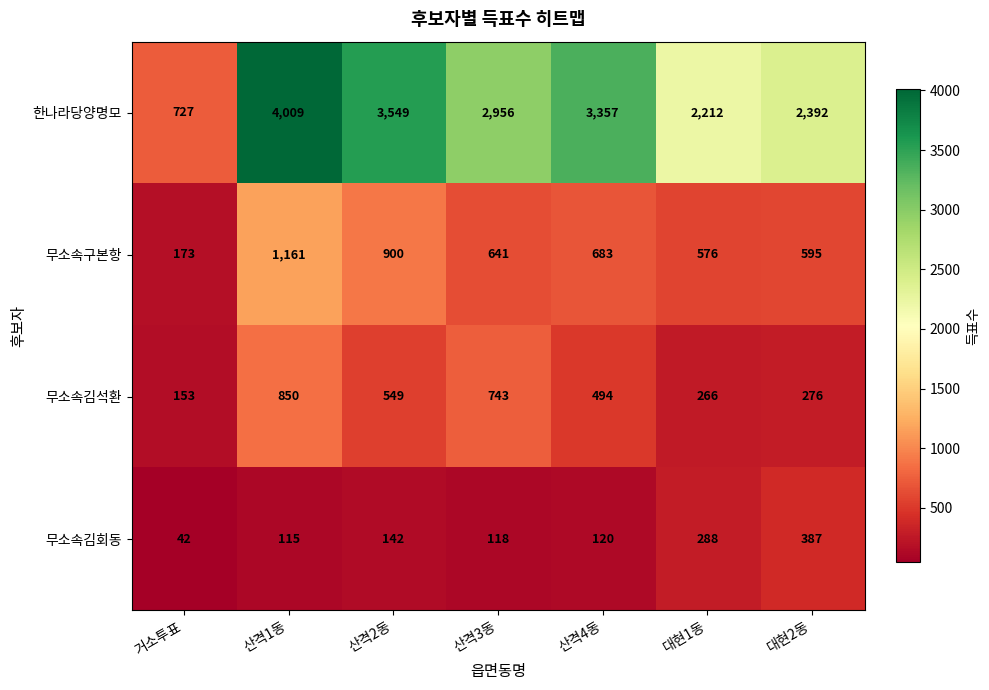

The 한나라당양명모 series shows 4009 at 산격1동. True or false?

True